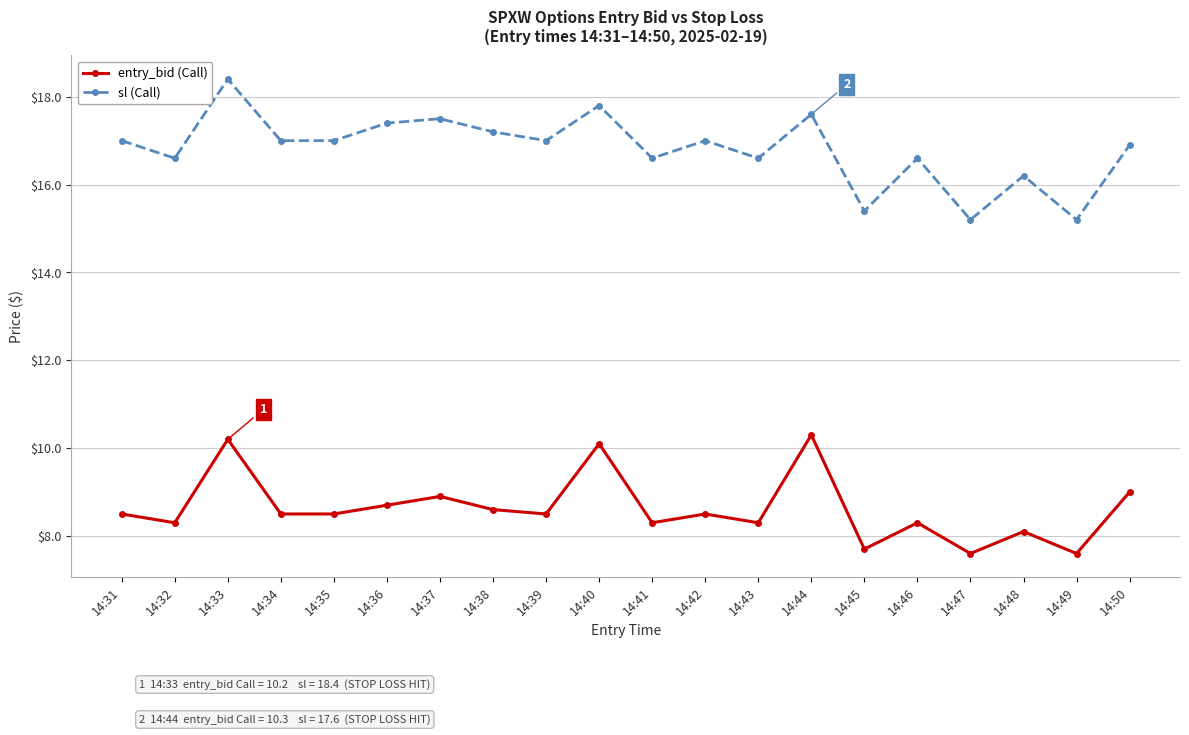

Reading left to right, list all the values displayed in this chart.

entry_bid (Call): 8.5	8.3	10.2	8.5	8.5	8.7	8.9	8.6	8.5	10.1	8.3	8.5	8.3	10.3	7.7	8.3	7.6	8.1	7.6	9.0
sl (Call): 17.0	16.6	18.4	17.0	17.0	17.4	17.5	17.2	17.0	17.8	16.6	17.0	16.6	17.6	15.4	16.6	15.2	16.2	15.2	16.9